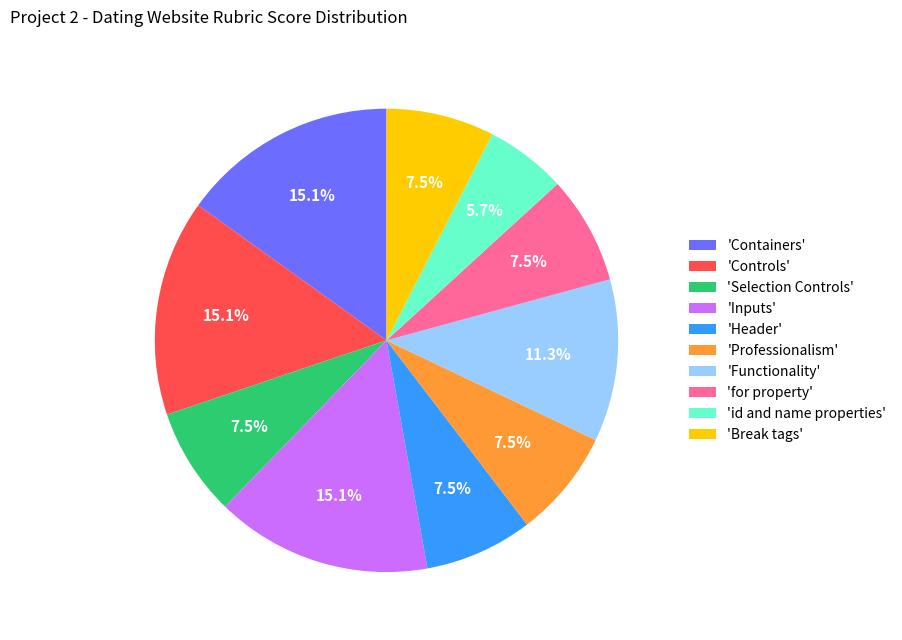

Combined, do 'Inputs' and 'Containers' account for over 50%?

No